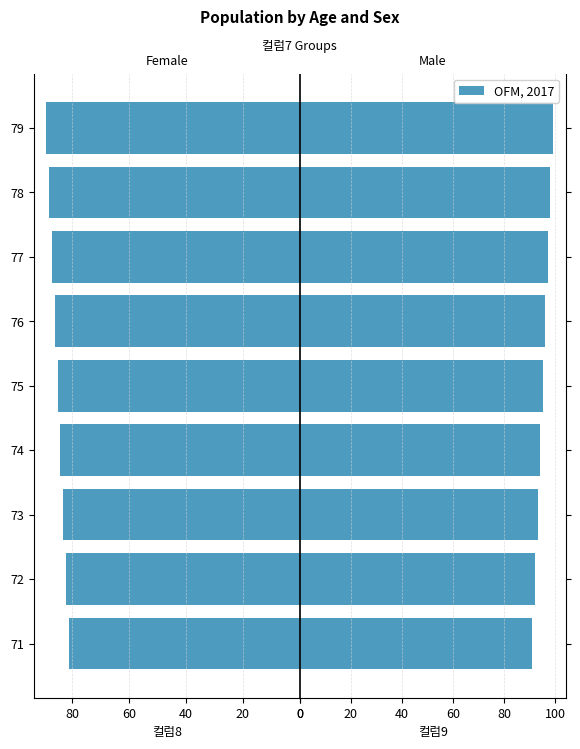

True or false: 컬럼9 has a value of 154 at 71.

False